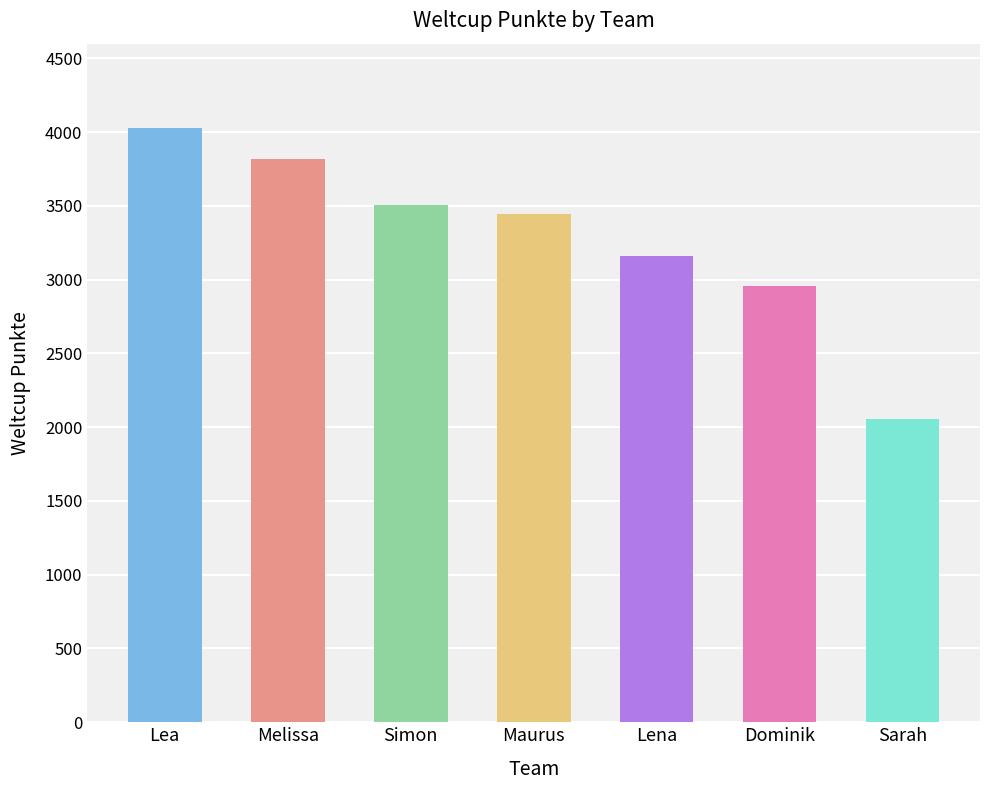

What is the sum of the values at Melissa and Dominik?

6773